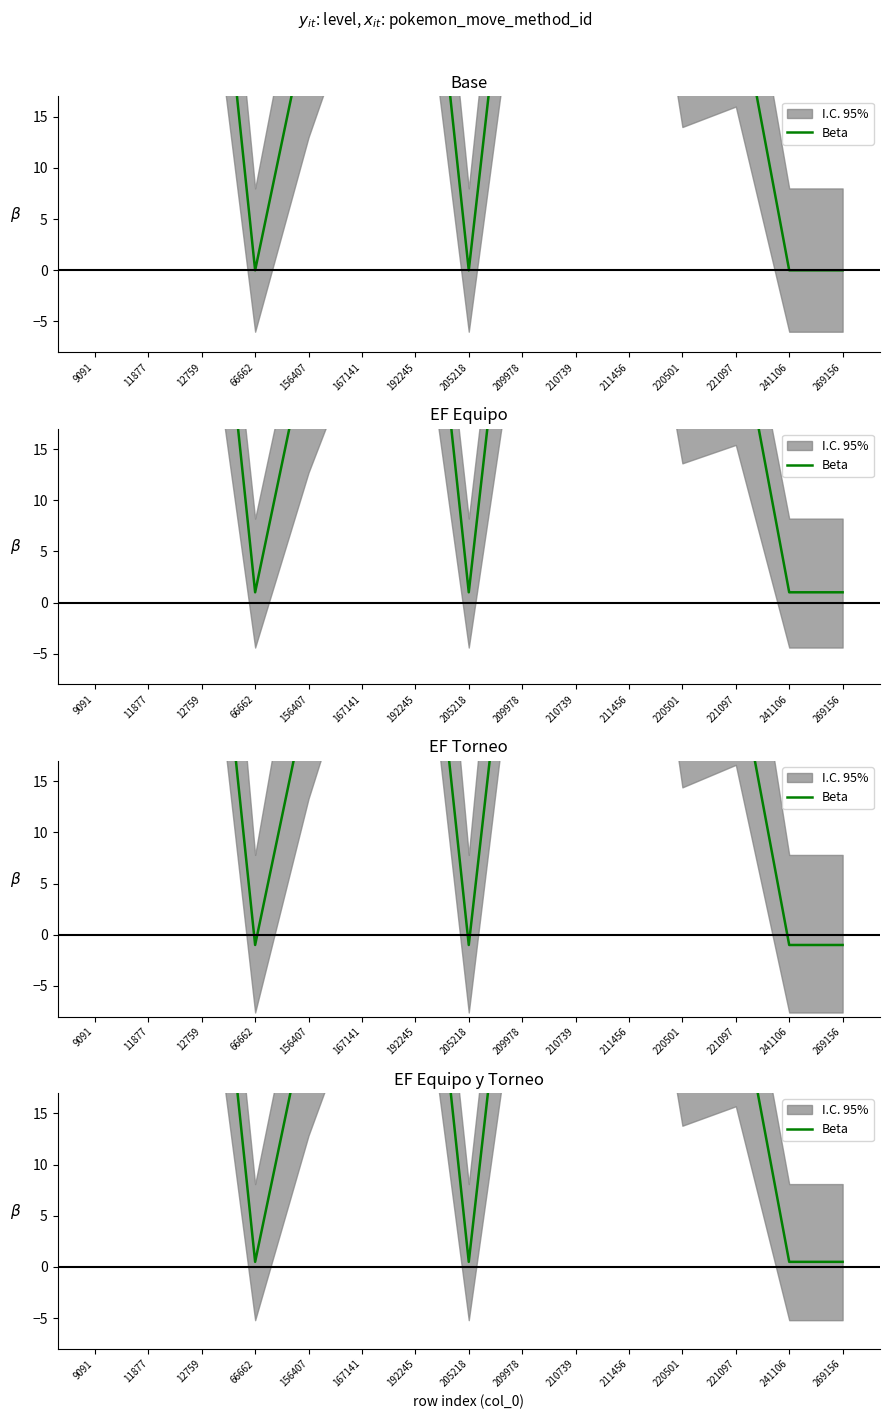

How many data points are less than 41?

7